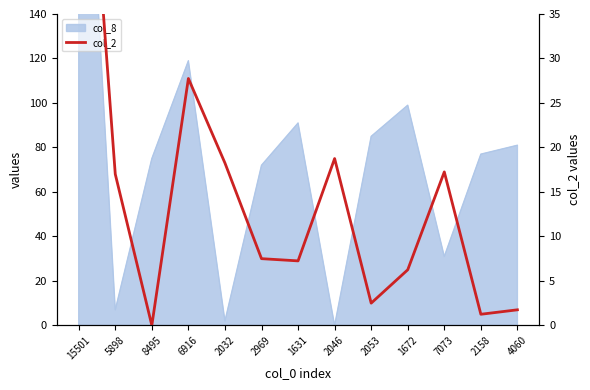

List the labels in order of value, smallest first.

8495, 2158, 4060, 2053, 1672, 1631, 2969, 5898, 7073, 2032, 2046, 6916, 15501